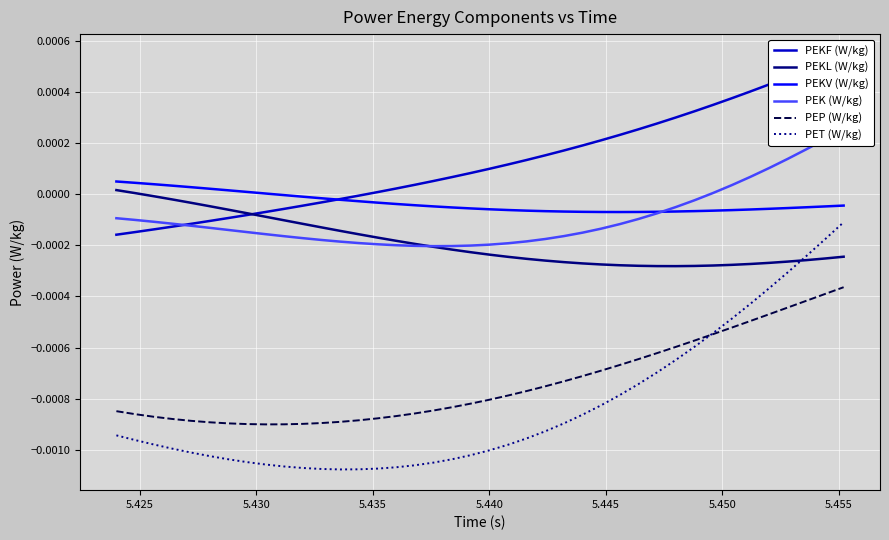

After their last crossing, which series has the higher values: PEKL (W/kg) or PET (W/kg)?

PET (W/kg)